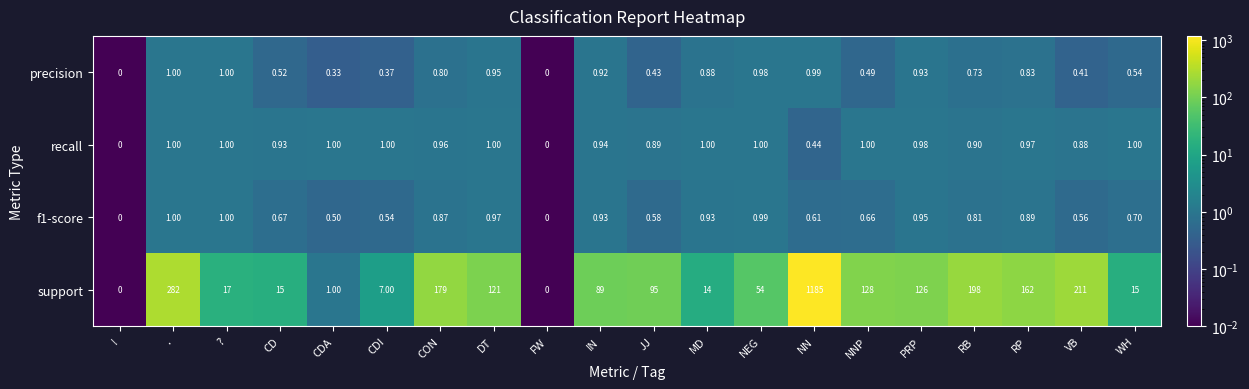

Where does the support series first go above 95?

.